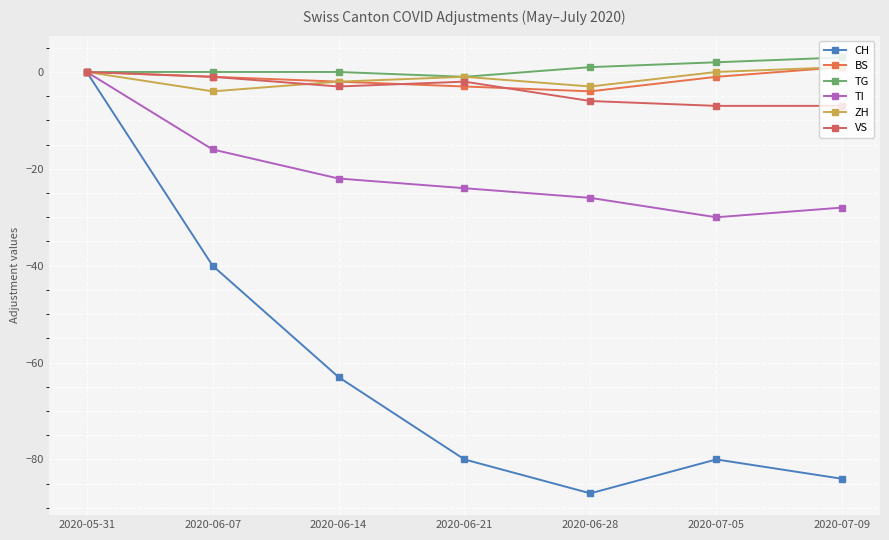

True or false: BS and TI cross at least once.

False